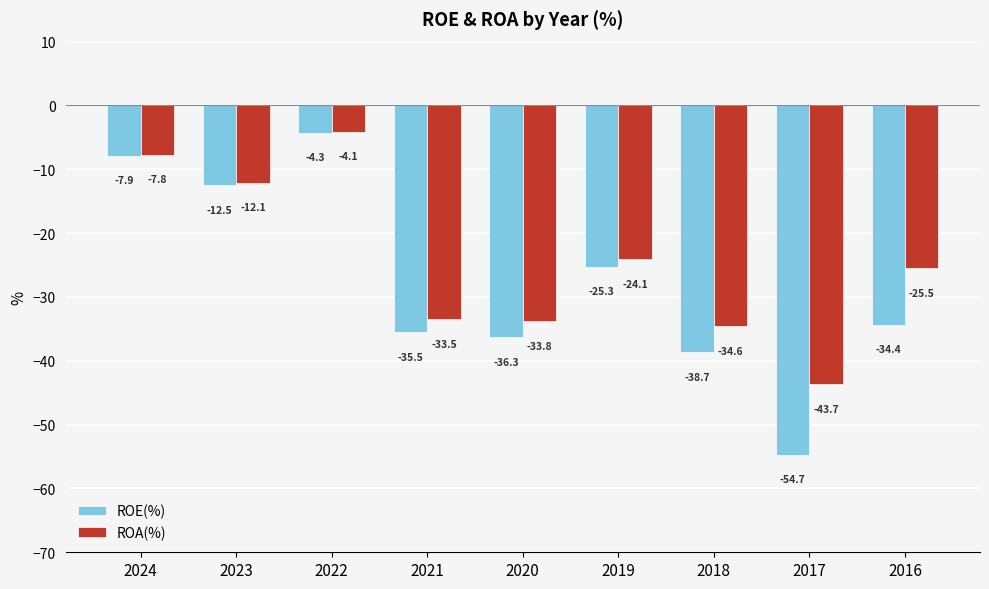

What is the minimum value for ROA(%)?

-43.7